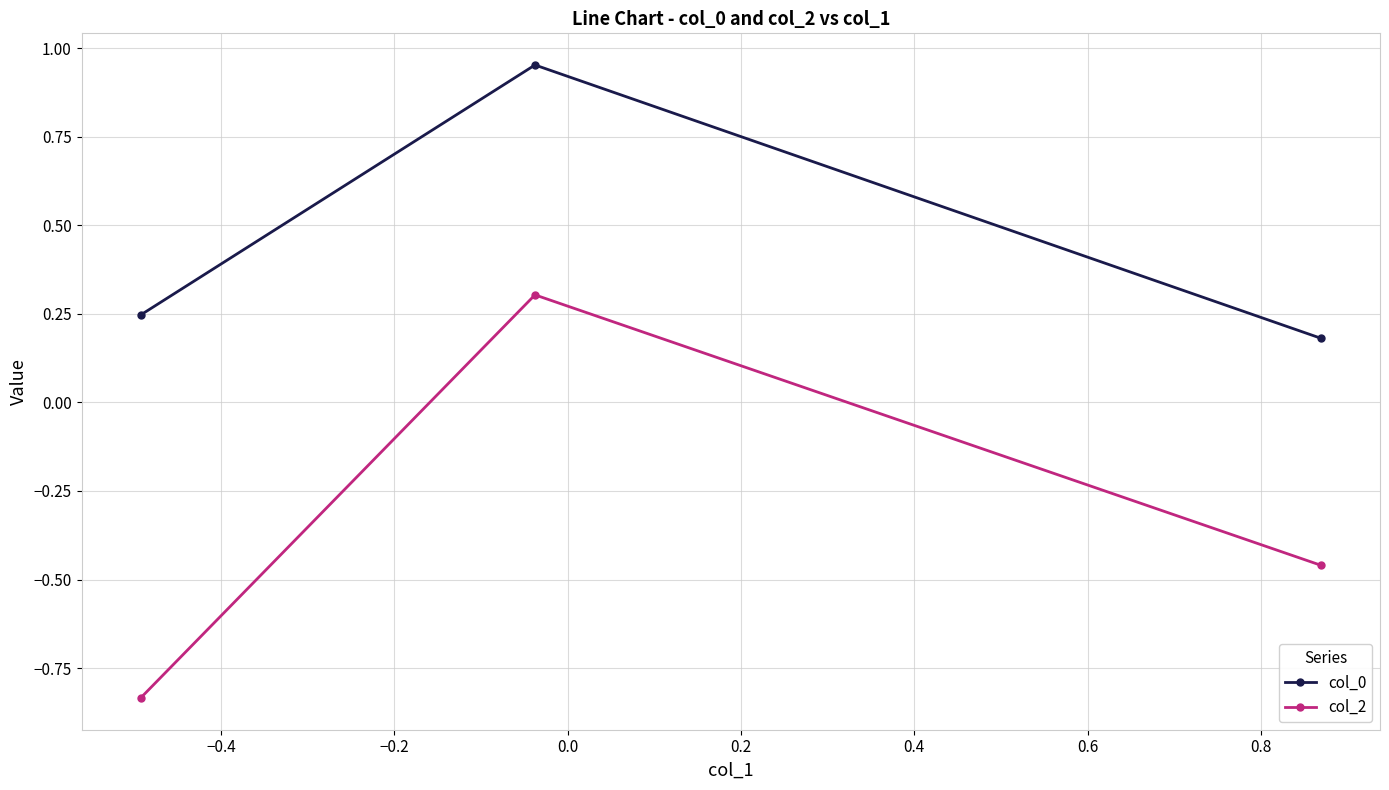

List the series in order of their peak value, lowest first.

col_2, col_0